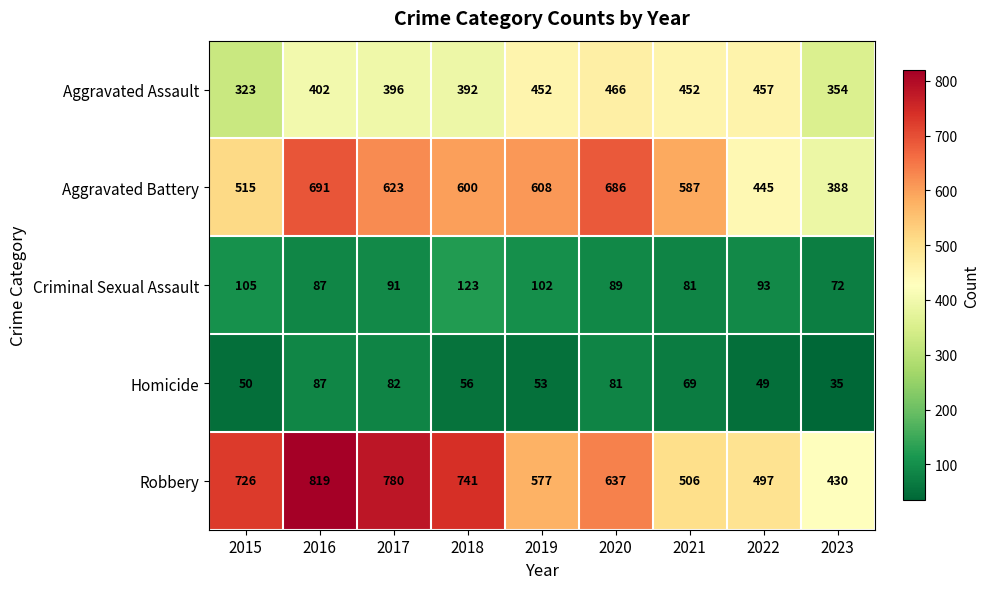

The value of Robbery at 2020 is 637. True or false?

True